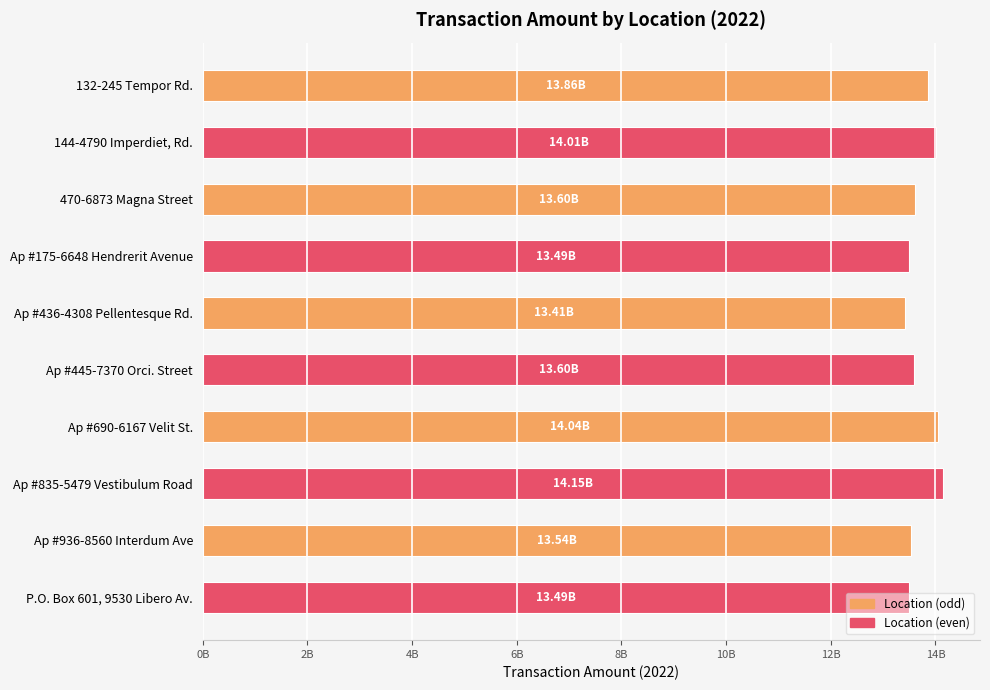

Is it true that the value at Ap #445-7370 Orci. Street is 13599385379.6?

True